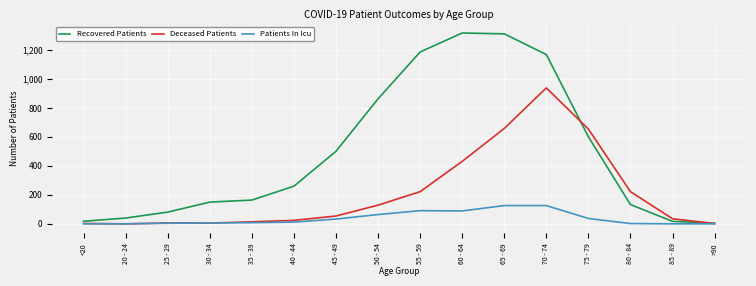

Rank the series by their average value, from lowest to highest.

Patients In Icu, Deceased Patients, Recovered Patients